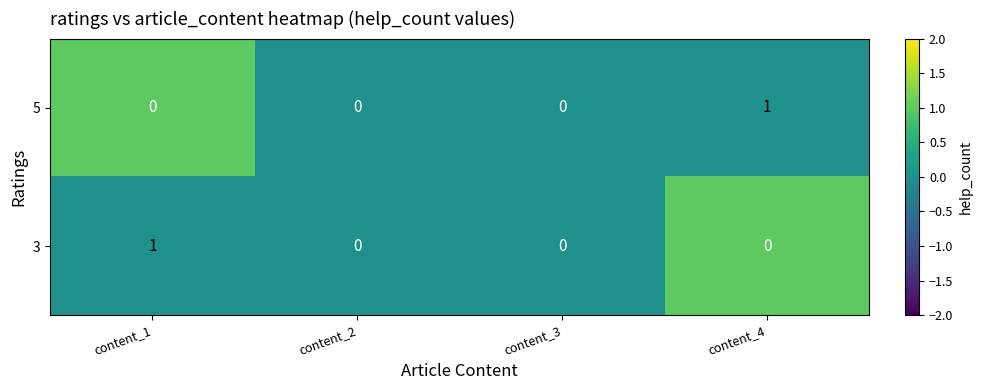

Reading left to right, what are all the values shown in this chart?

5: 0	0	0	1
3: 1	0	0	0